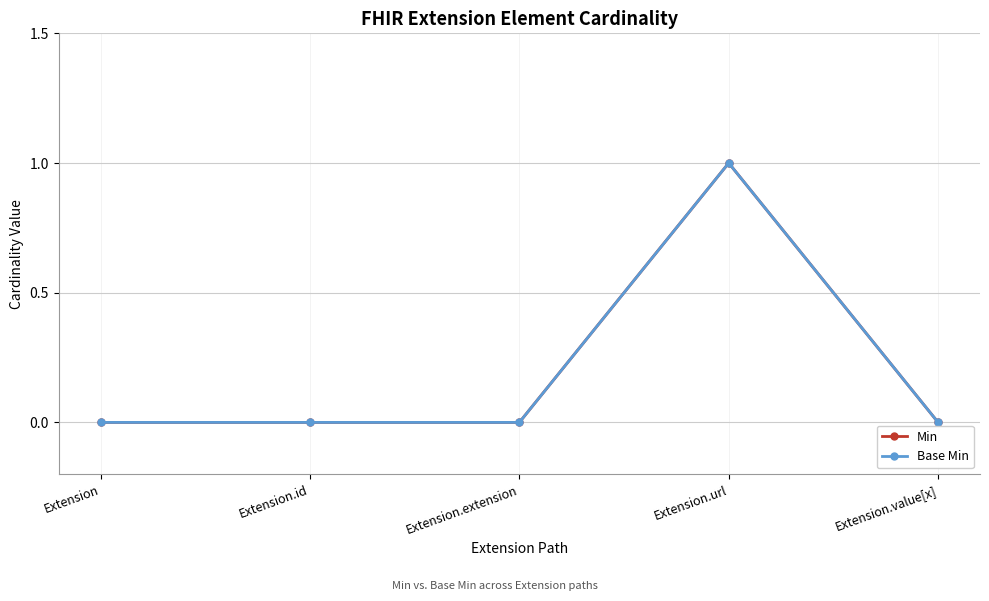

Is this an area chart (filled region under the line)?

No